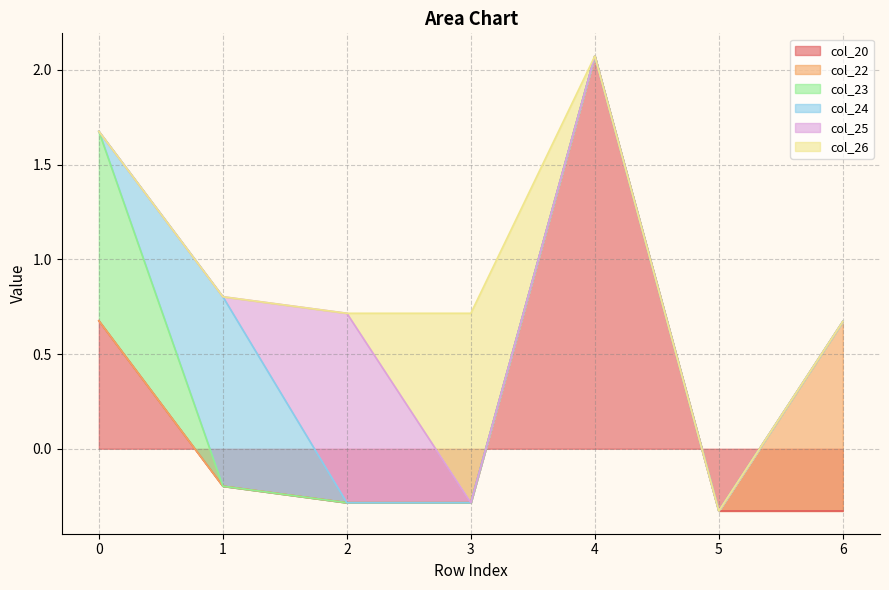

Reading left to right, list all the values displayed in this chart.

col_20: 0.7	-0.2	-0.3	-0.3	2.1	-0.3	-0.3
col_22: 0.0	0.0	0.0	0.0	0.0	0.0	1.0
col_23: 1.0	0.0	0.0	0.0	0.0	0.0	0.0
col_24: 0.0	1.0	0.0	0.0	0.0	0.0	0.0
col_25: 0.0	0.0	1.0	0.0	0.0	0.0	0.0
col_26: 0.0	0.0	0.0	1.0	0.0	0.0	0.0